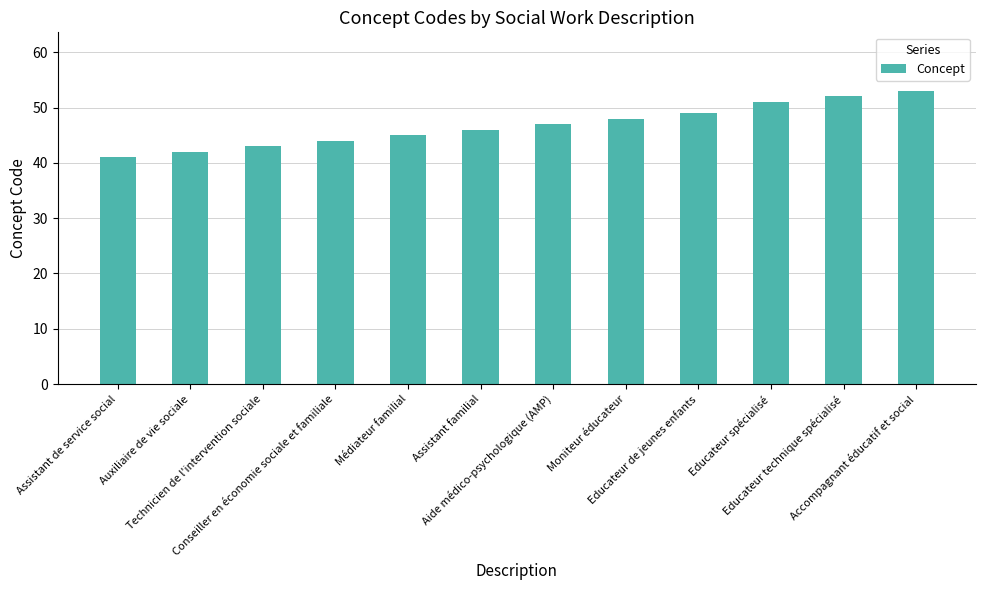

What is the difference between the second highest and minimum values?

11